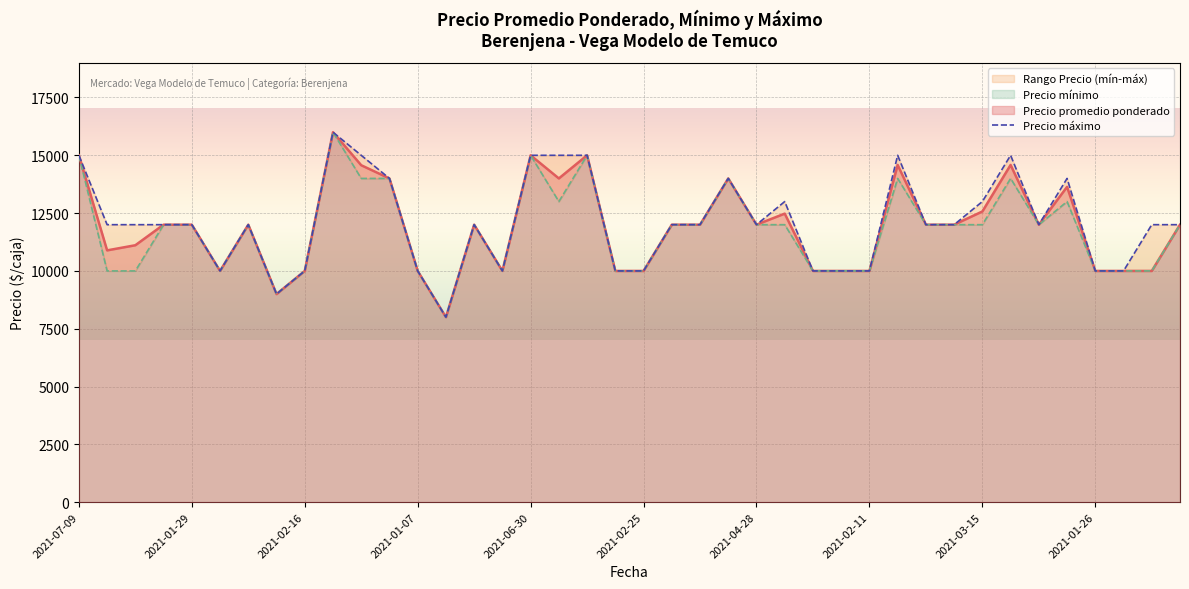

Does the chart display data point markers on the line(s)?

No